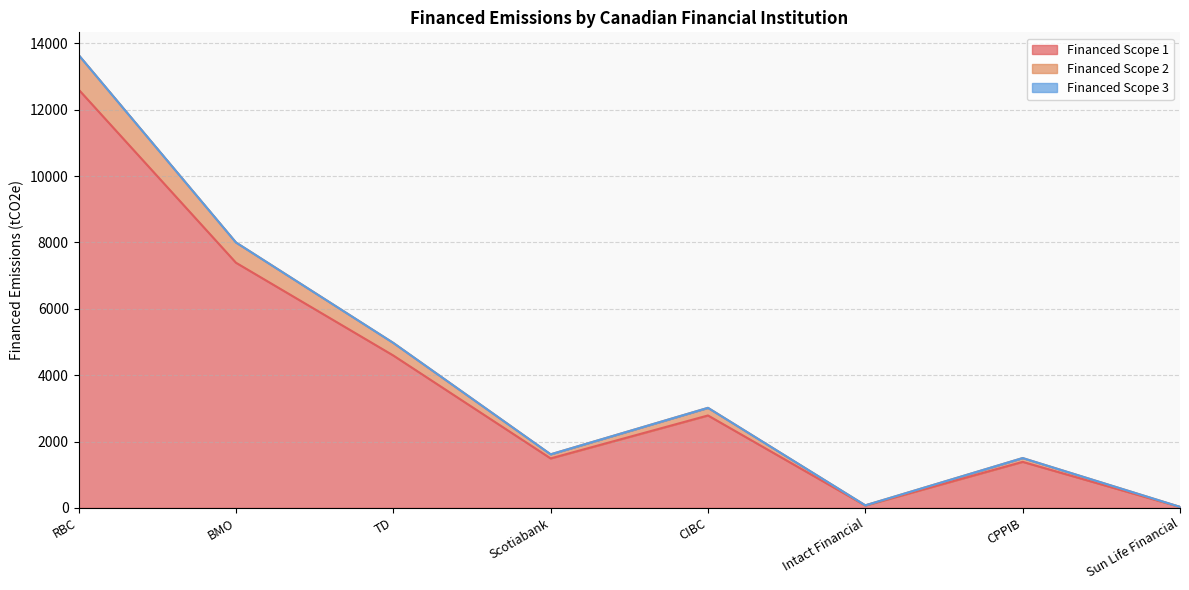

What is the value of the Financed Scope 2 point at the 6th from the left?

77.2